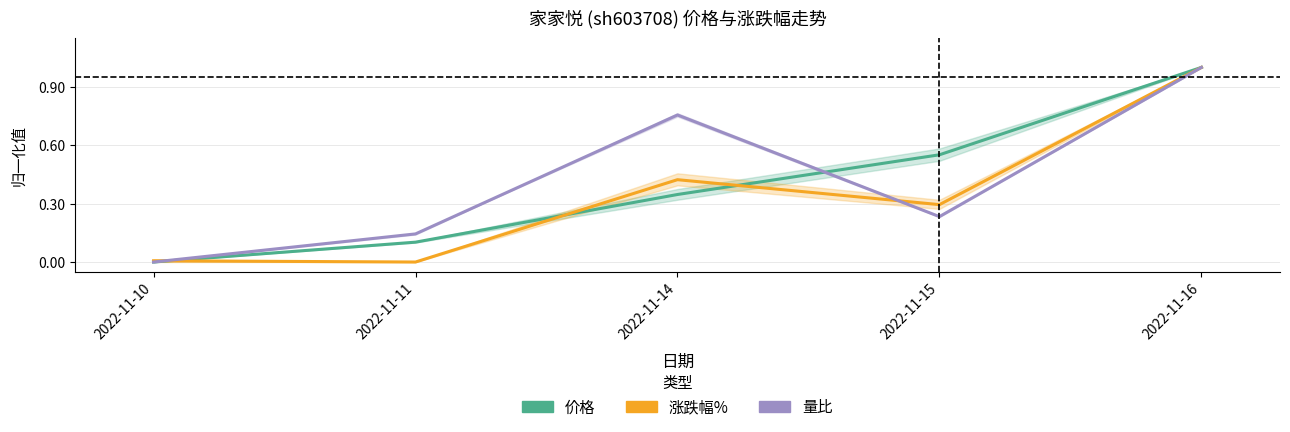

Between which two adjacent categories do 价格 and 涨跌幅% first intersect?

2022-11-10 and 2022-11-11